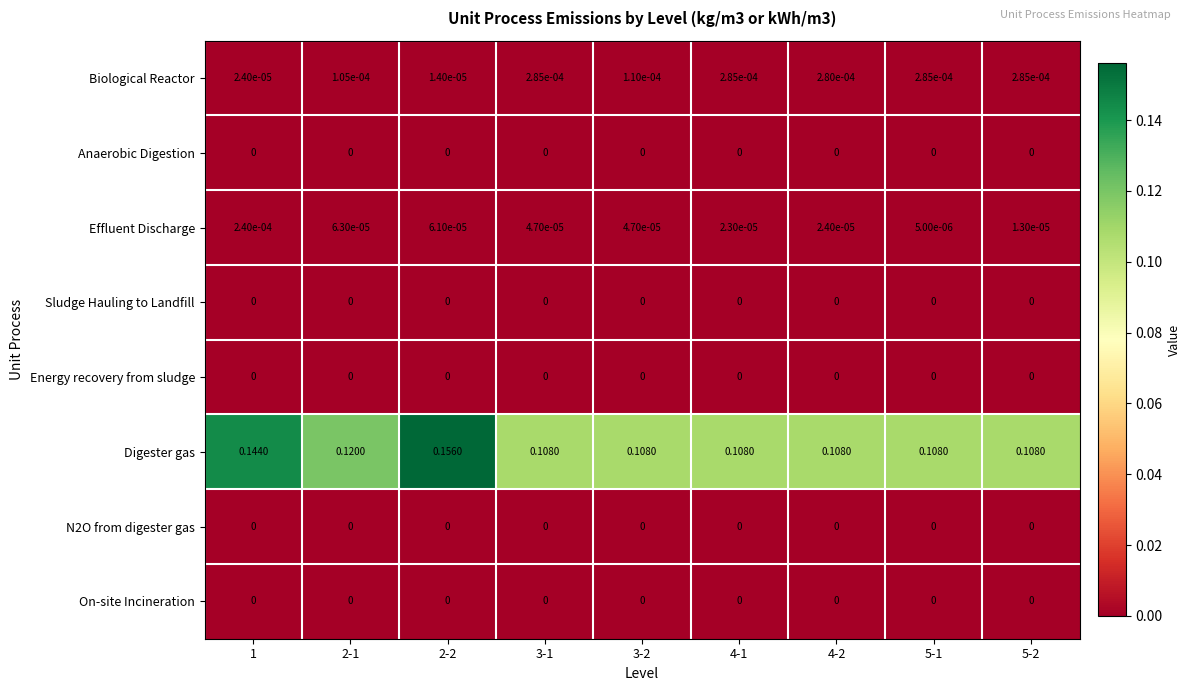

Between 4-2 and 5-2, which series saw the biggest shift?

Effluent Discharge